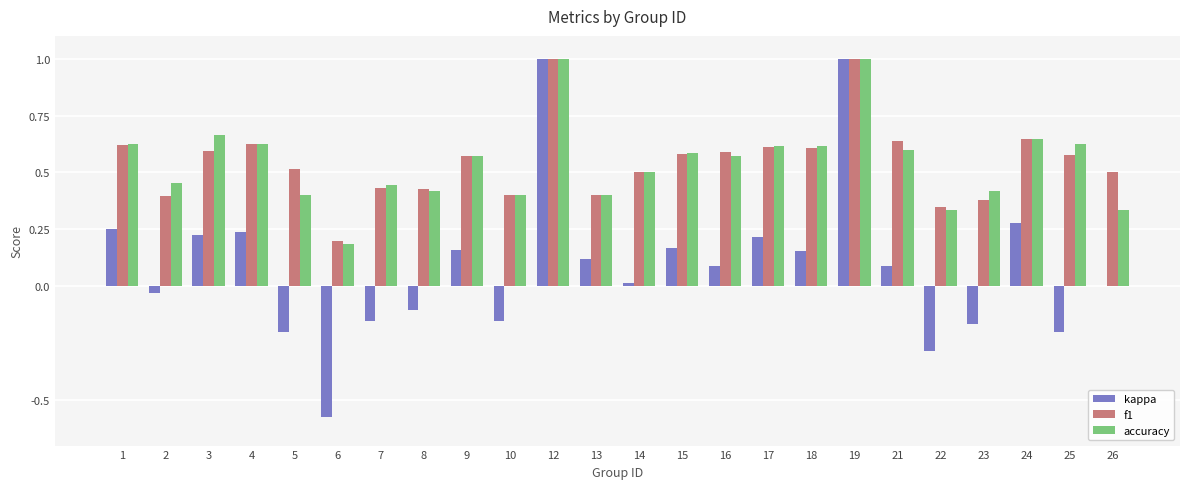

What is the maximum value shown in the chart?

1.0